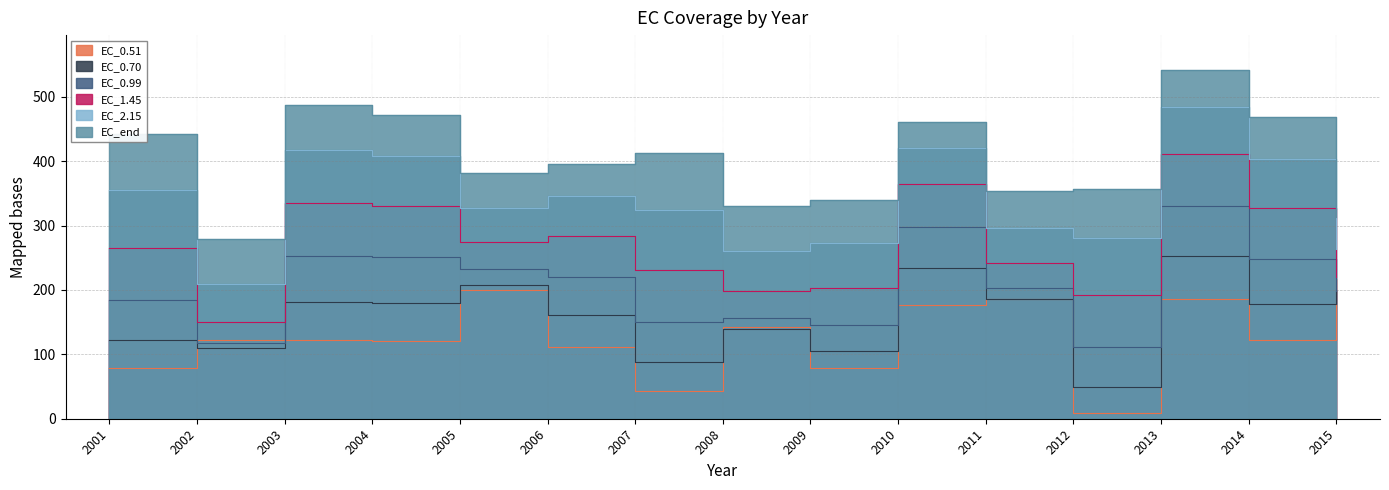

What is the maximum value shown in the chart?

541.5